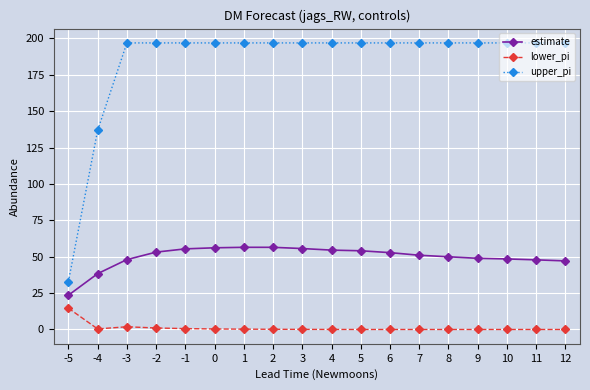

Where is upper_pi nearest to the value 114?

-4